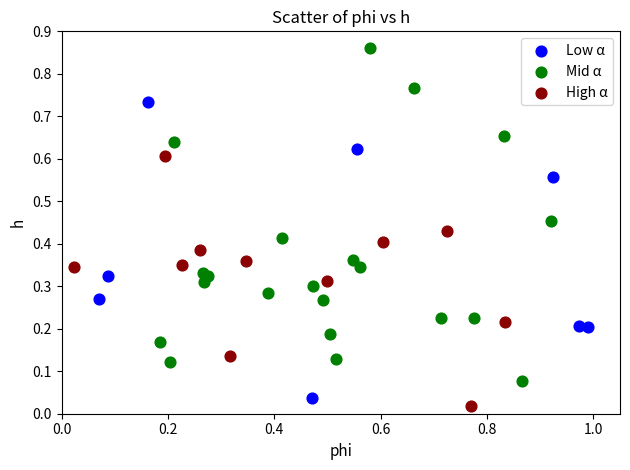

Which series contains the lowest Y value?

High α